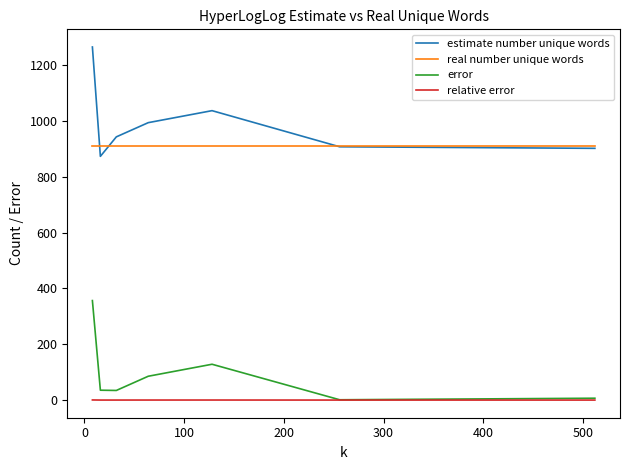

True or false: error and estimate number unique words intersect in this chart.

False